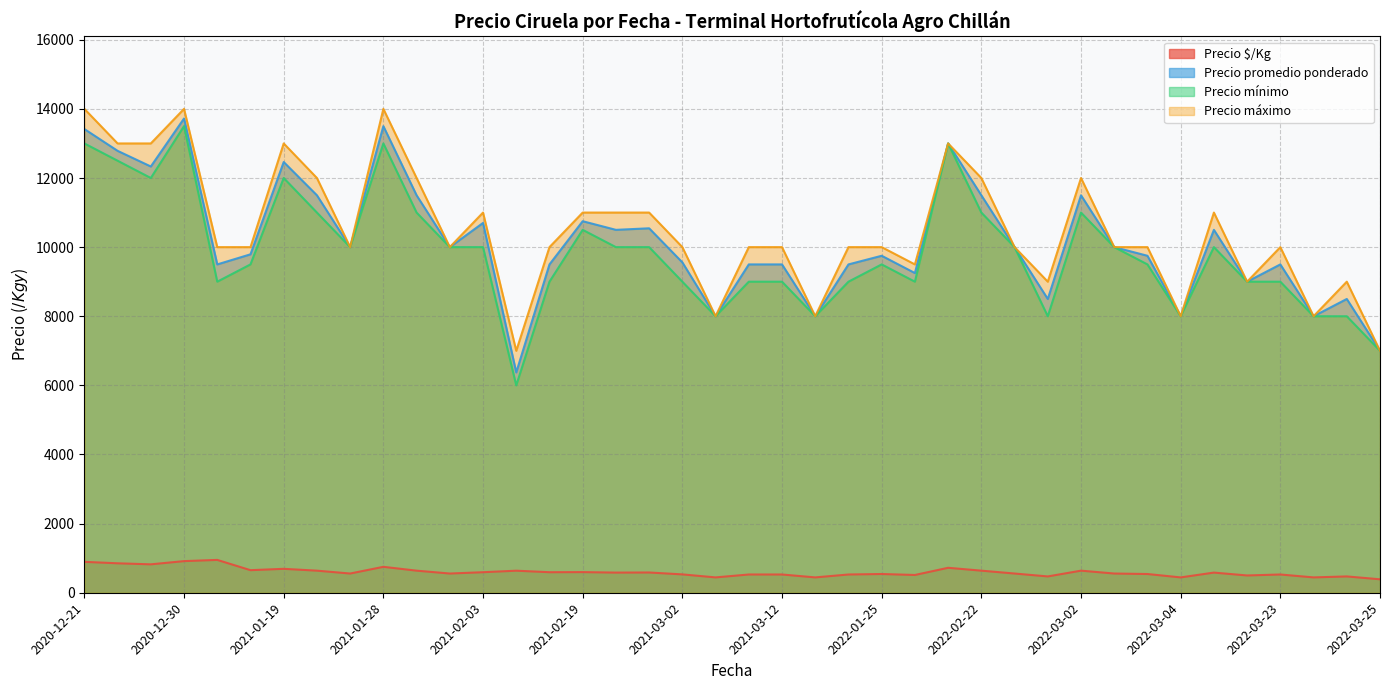

The Precio máximo series shows 21273 at 2022-02-22. True or false?

False